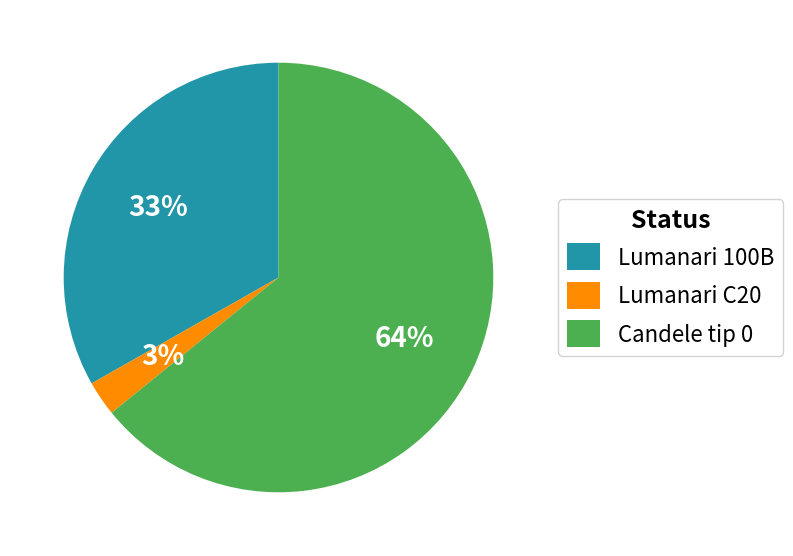

To the nearest percent, what percentage of the pie is Lumanari C20?

3%